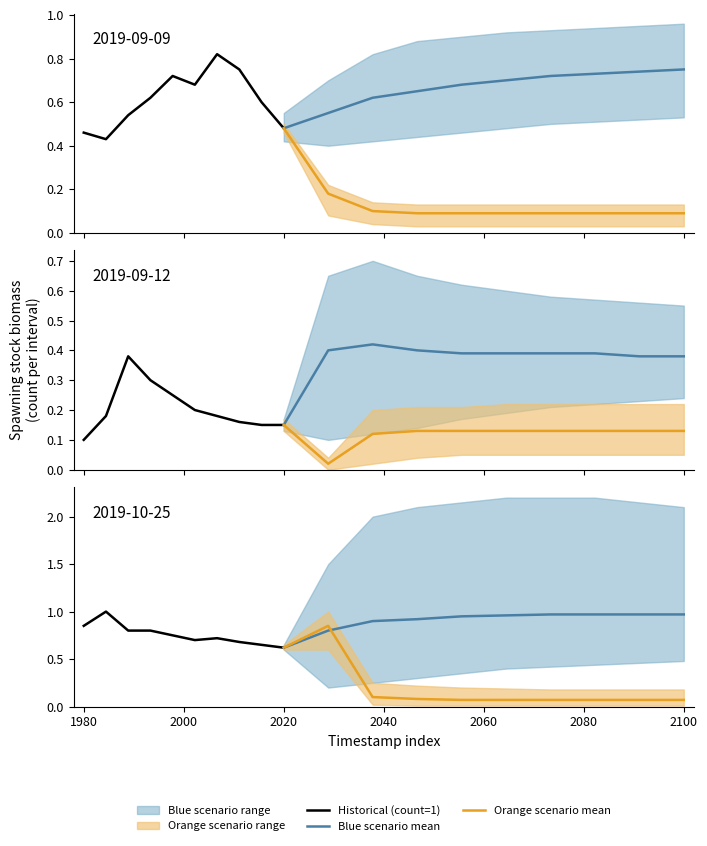

What is the lowest value of the Blue scenario mean series?

0.6